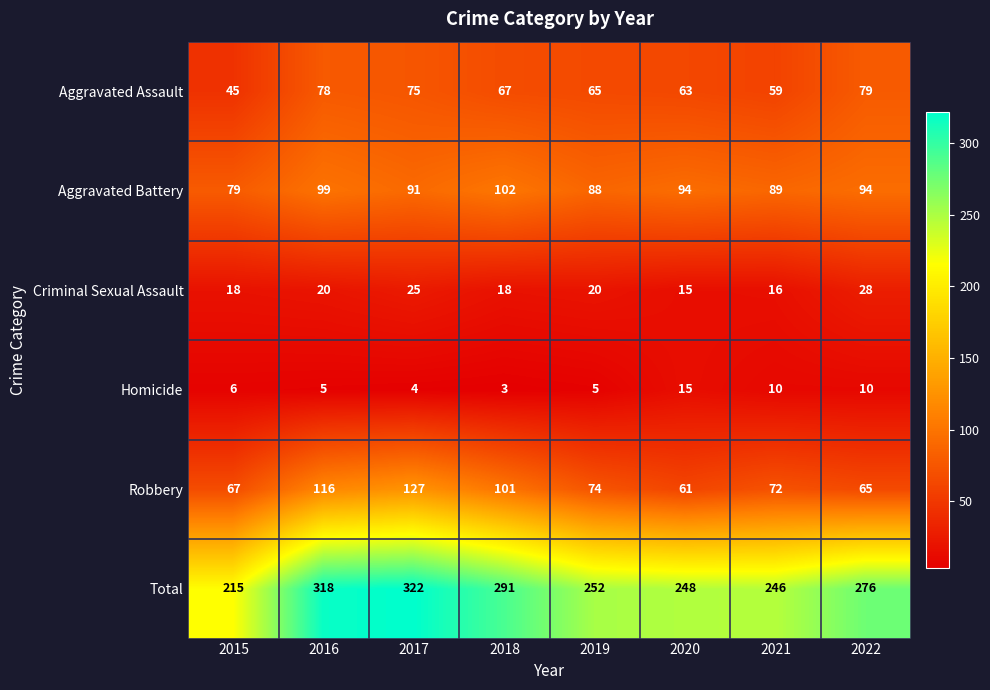

At how many categories does at least one series exceed 139?

8